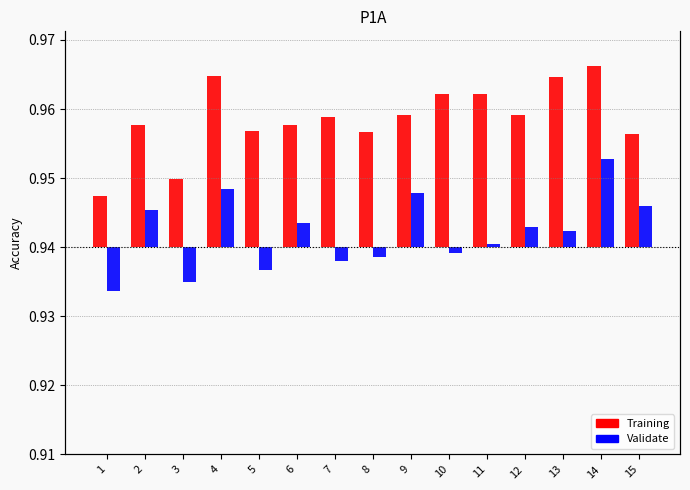

How many groups of bars are there?

15